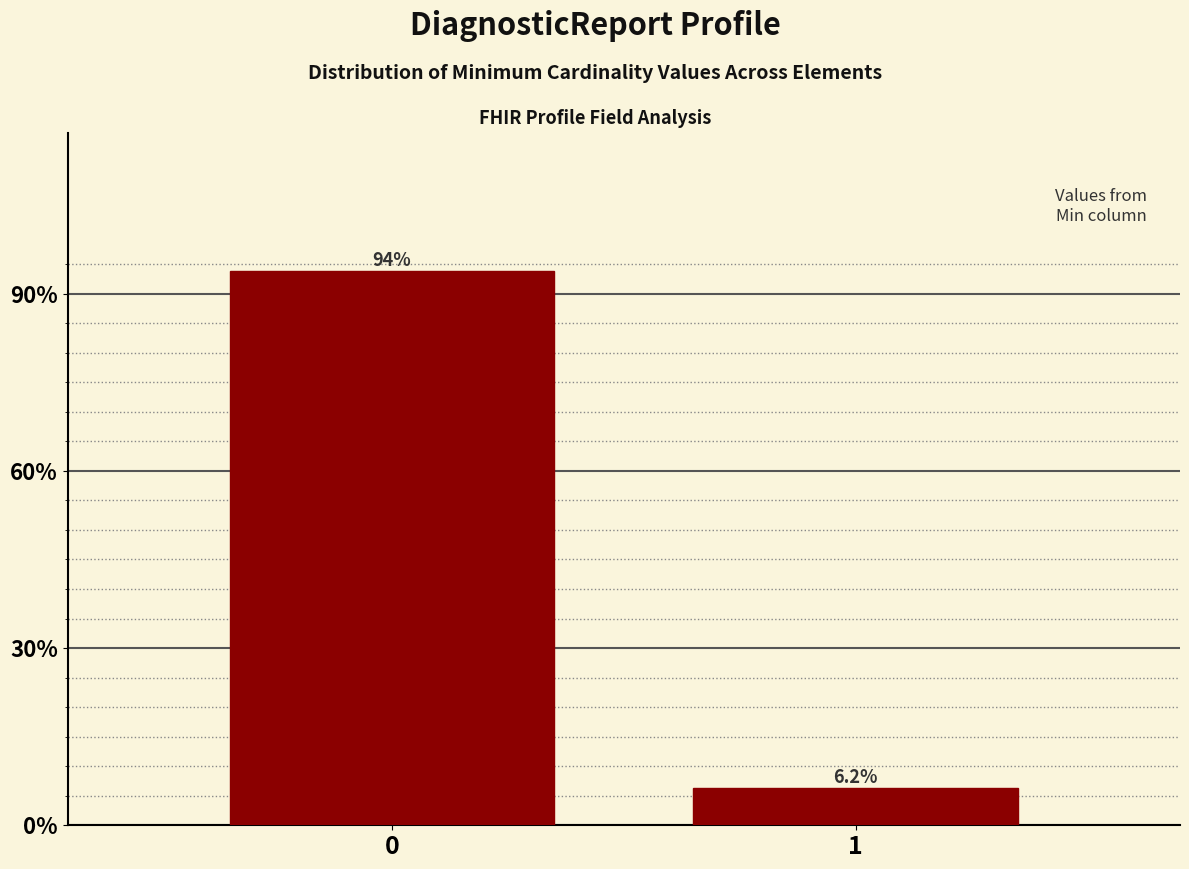

List the labels in order of value, smallest first.

1, 0